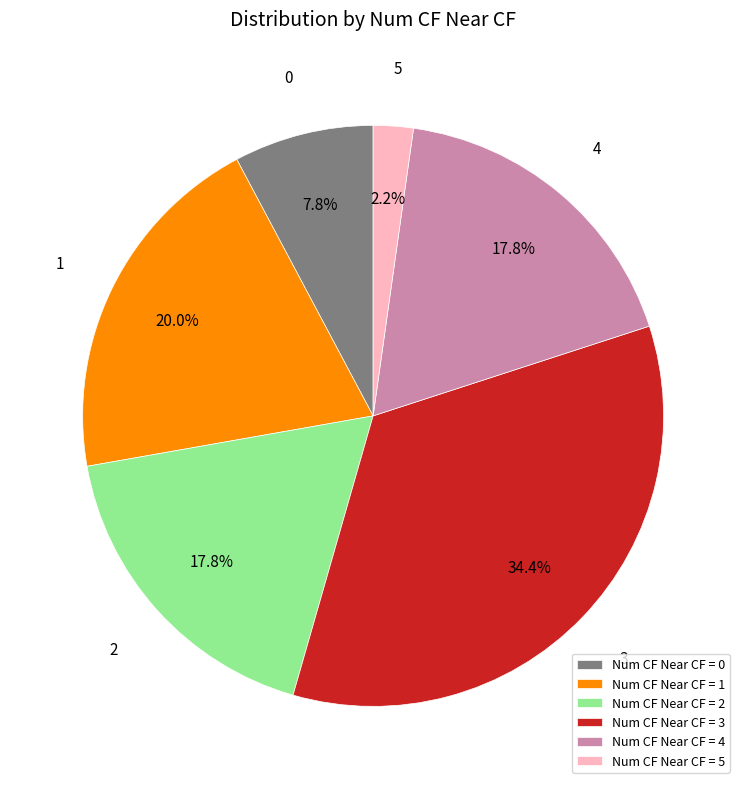

How many segments does this pie chart have?

6